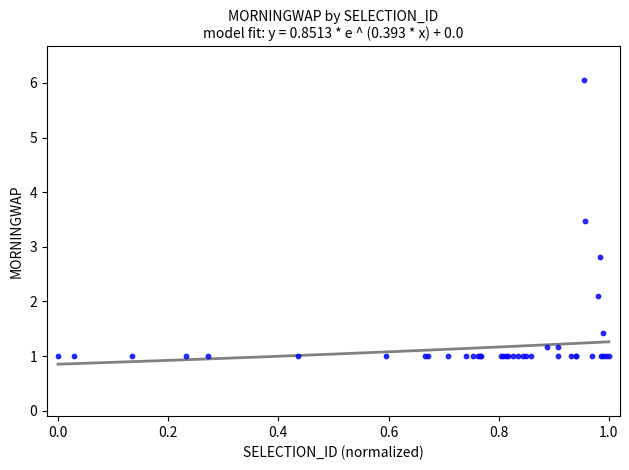

What Y value in the scatter plot is closest to 3?

2.8